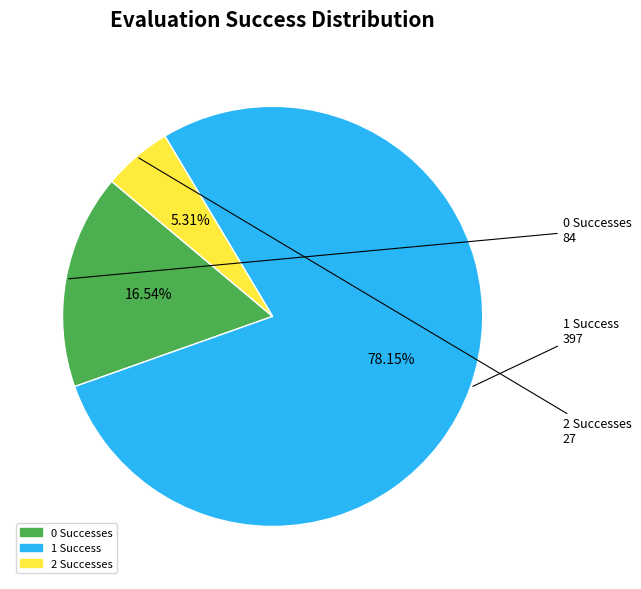

Does any single category account for the majority?

Yes